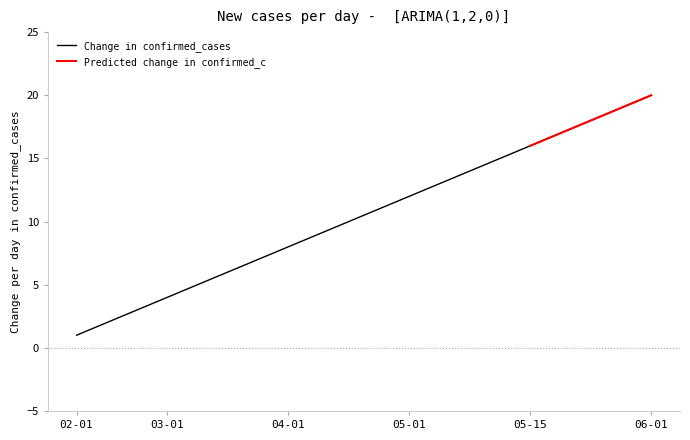

The chart shows a value of 14 at 13. True or false?

True